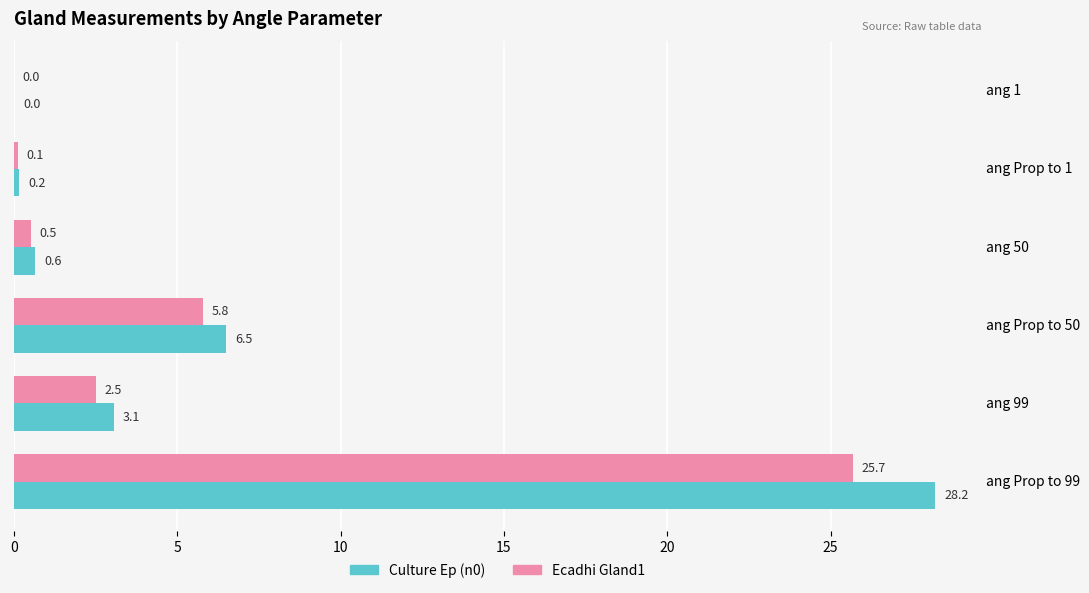

How many distinct data groups are displayed?

2